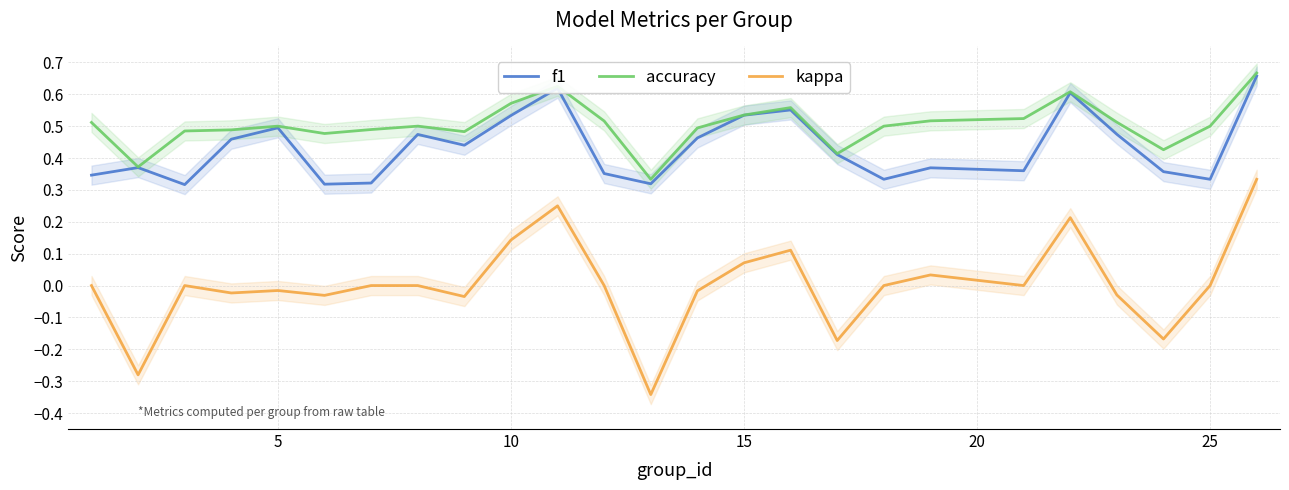

What is the value of the kappa point at the 25th from the left?

0.3